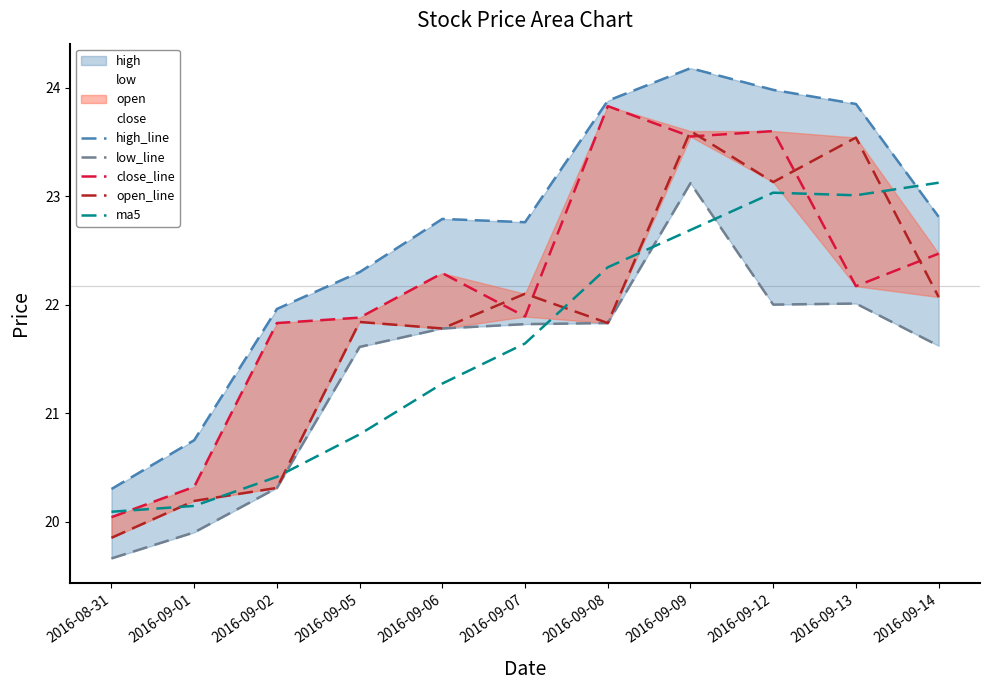

Where is close_line nearest to the value 21?

2016-09-01